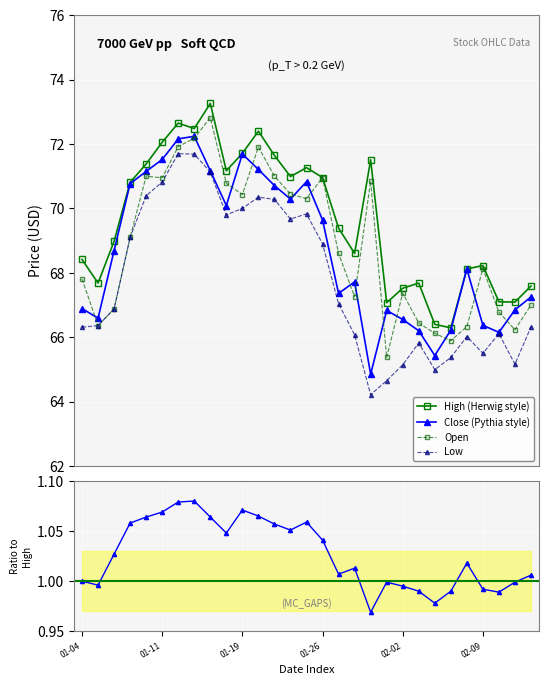

True or false: Low and High (Herwig style) cross at least once.

False